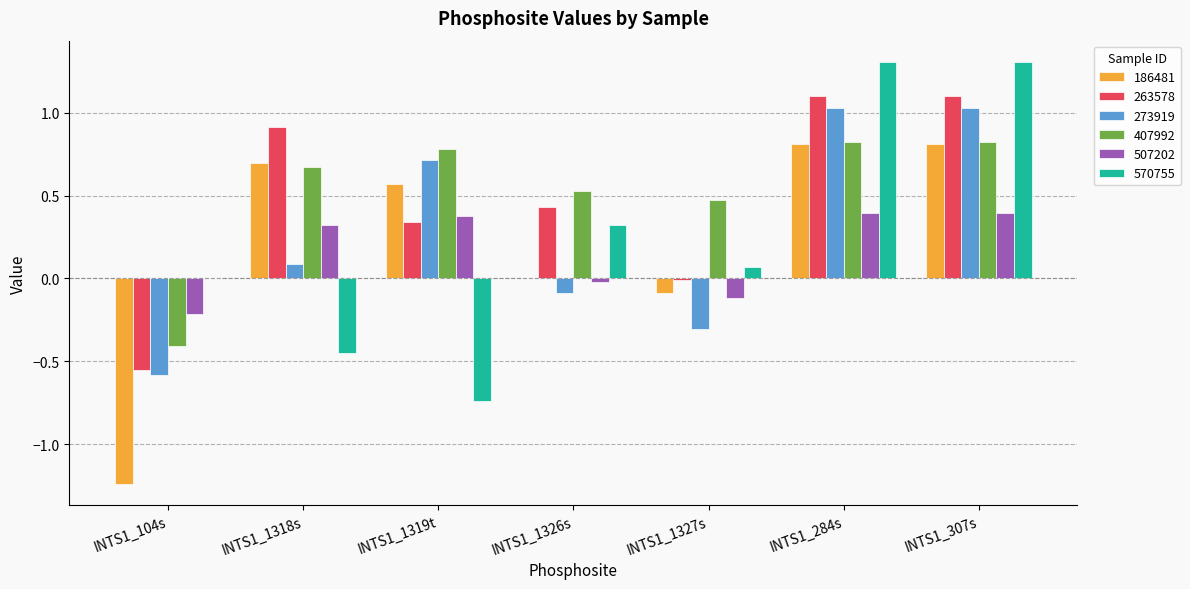

What is the sum of all 507202 values?

1.1